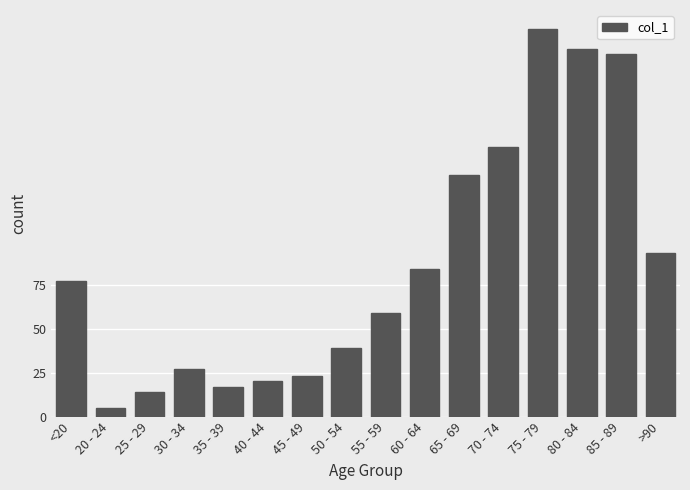

What is the minimum value shown in the chart?

5